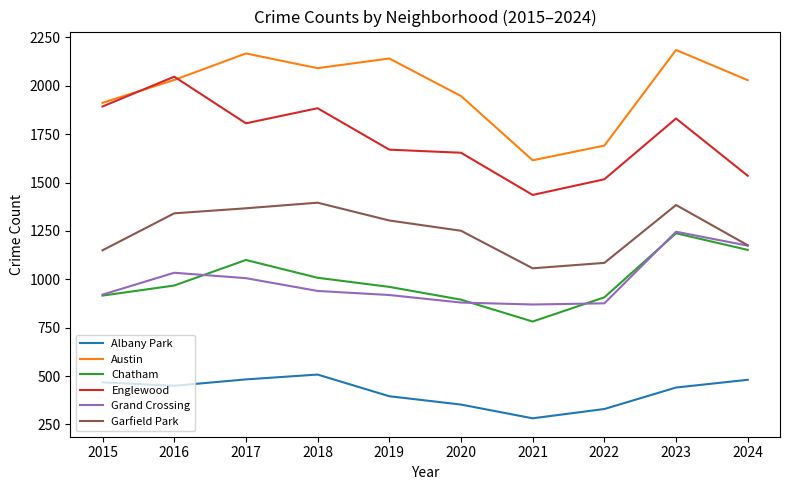

What is the difference between the maximum and minimum values in the Albany Park series?

226